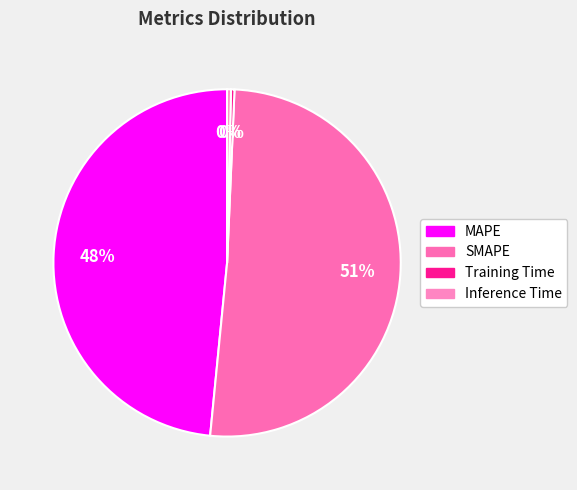

What is the largest slice in the pie chart?

SMAPE